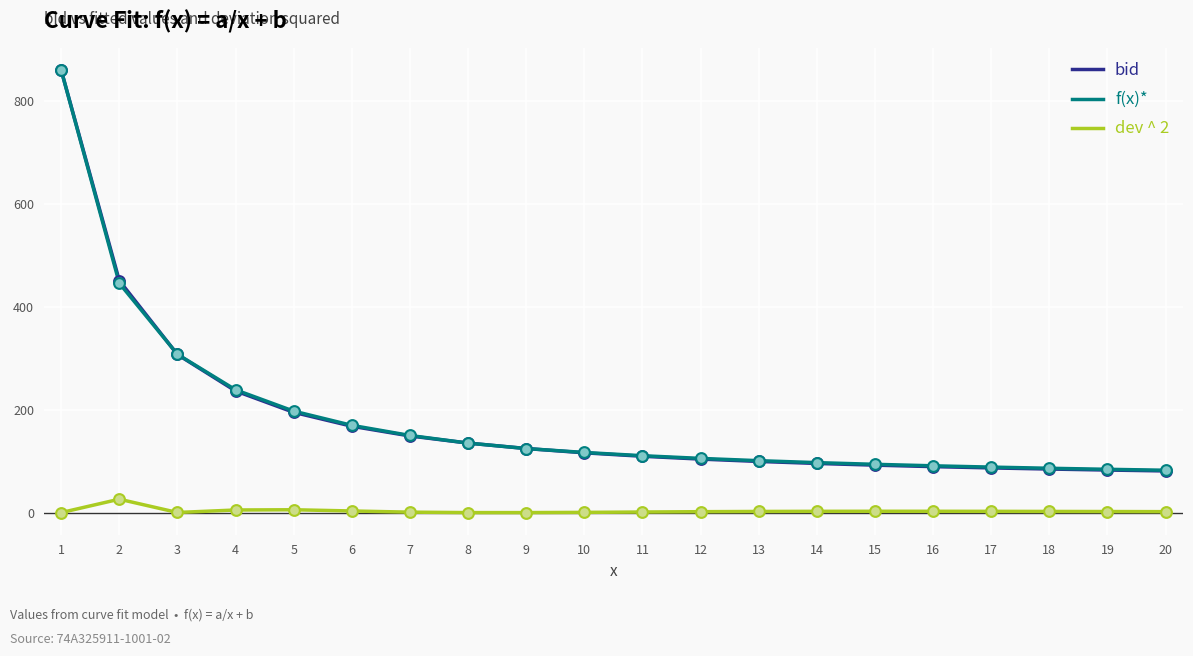

Which series has the widest spread of values?

bid